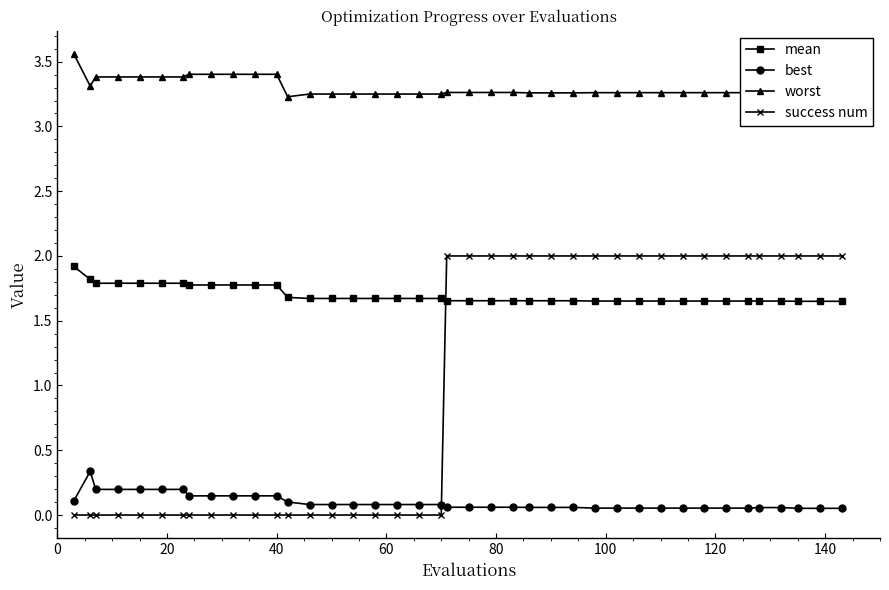

List the series in order of their overall mean, lowest first.

best, success num, mean, worst